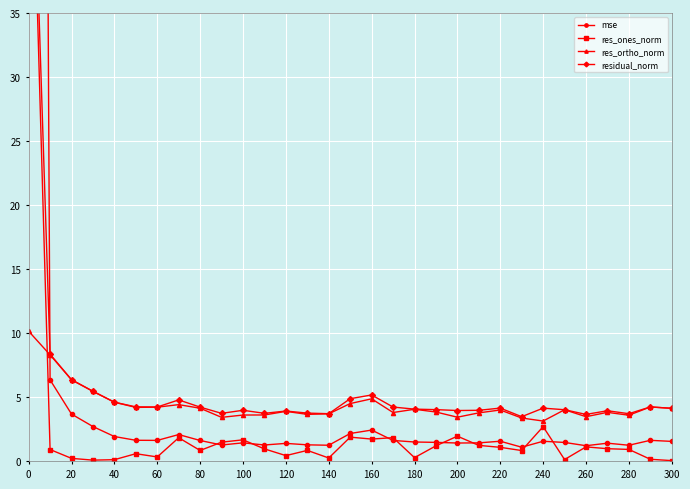

True or false: residual_norm and res_ortho_norm intersect in this chart.

False